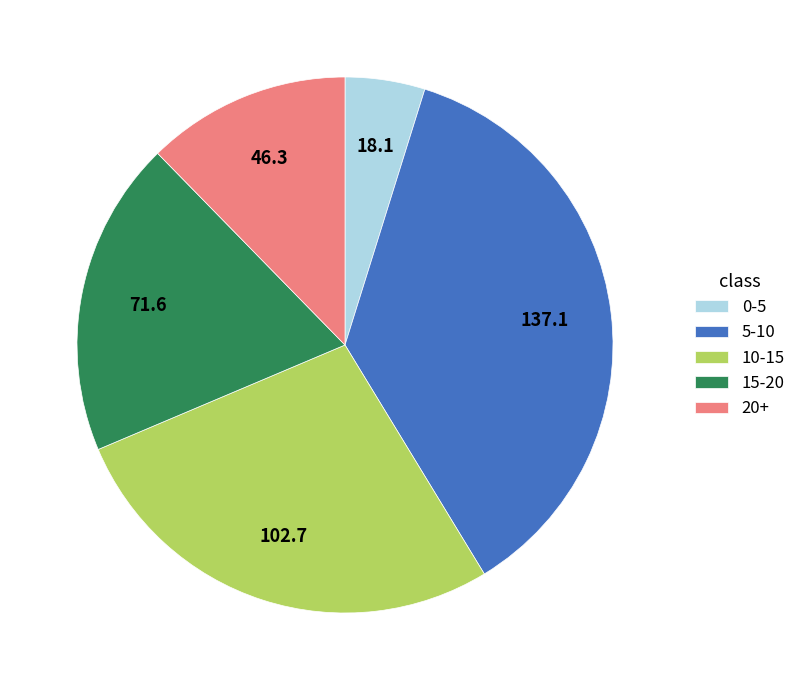

How many slices are in this pie chart?

5